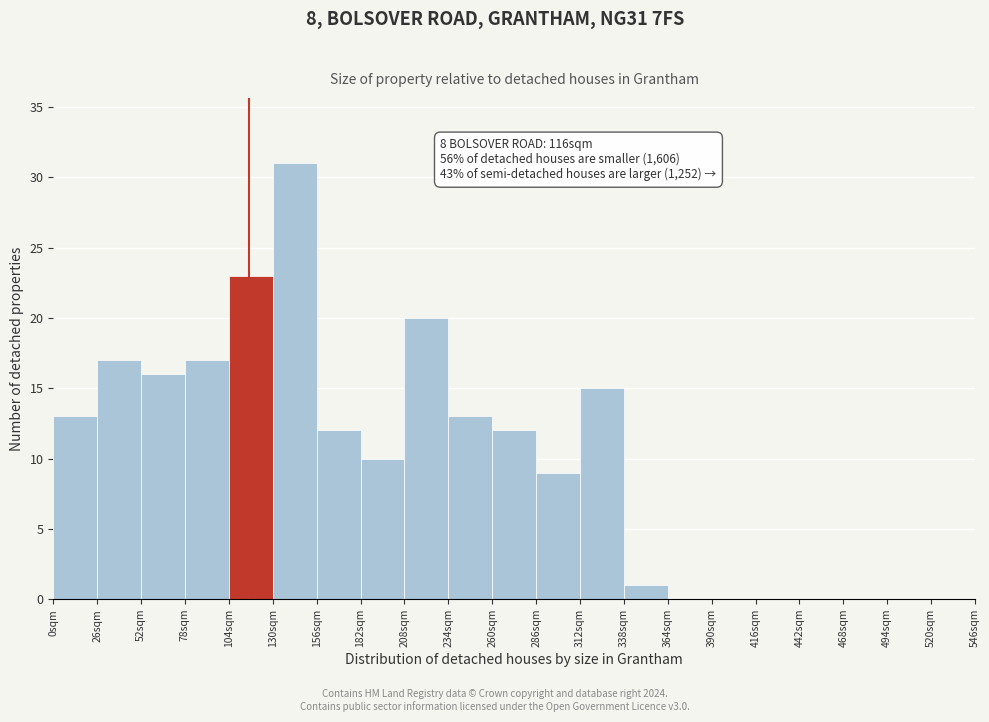

Which range on the x-axis has the tallest bar?

130 to 156